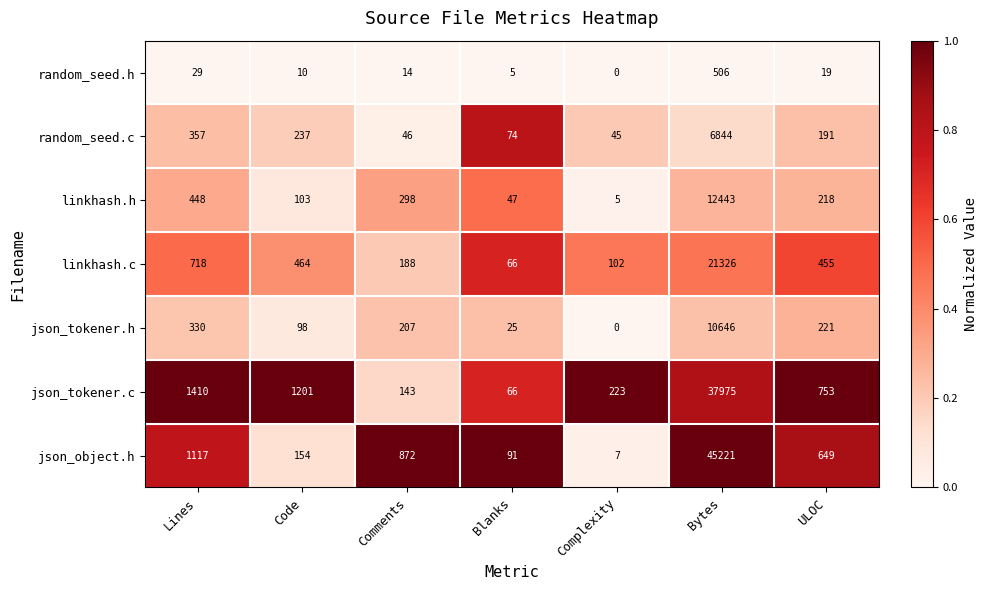

At which category is the sum across all series the highest?

Bytes